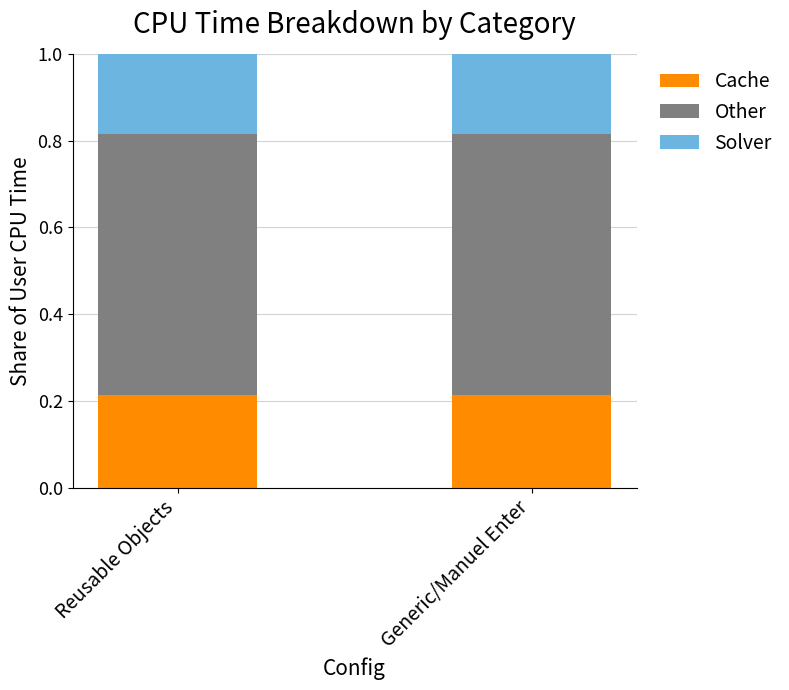

What is the sum of the Cache values at Generic/Manuel Enter and Reusable Objects?

0.4